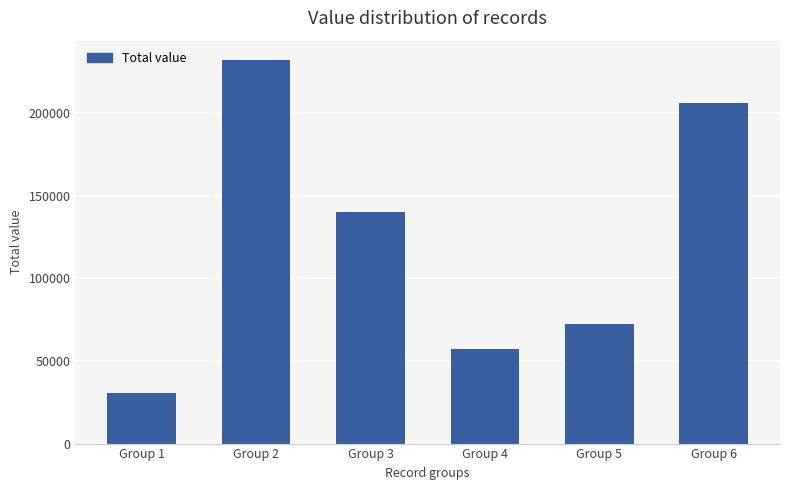

Are the bars grouped side by side (vs. stacked)?

No